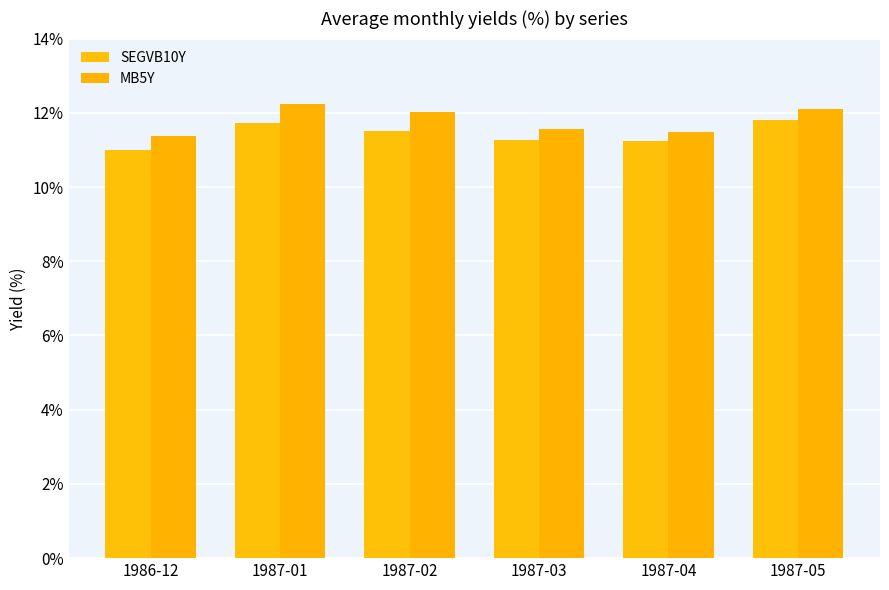

What is the label of the 1st bar from the left?

1986-12